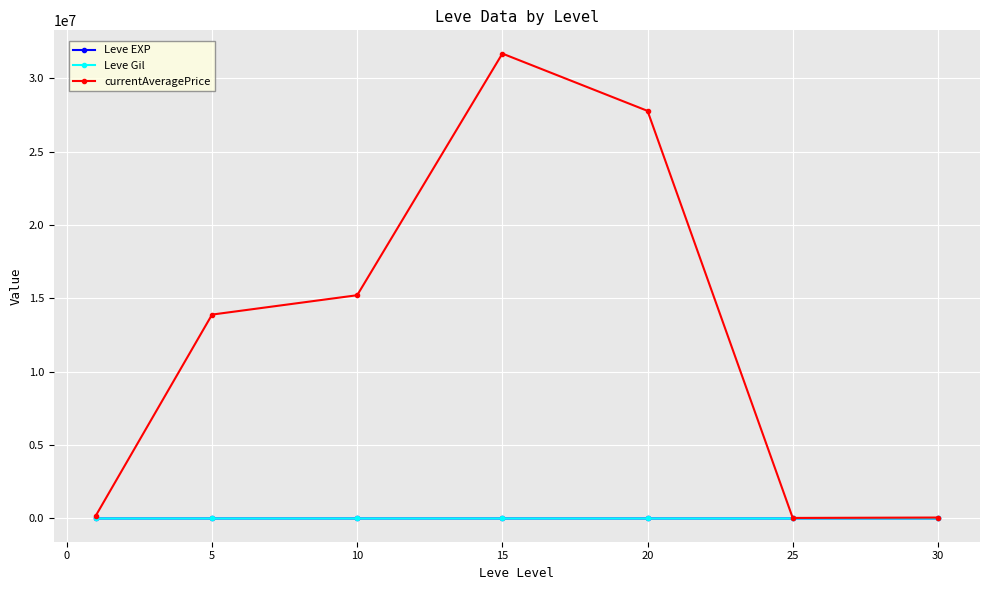

Which series has the largest range (max minus min)?

currentAveragePrice